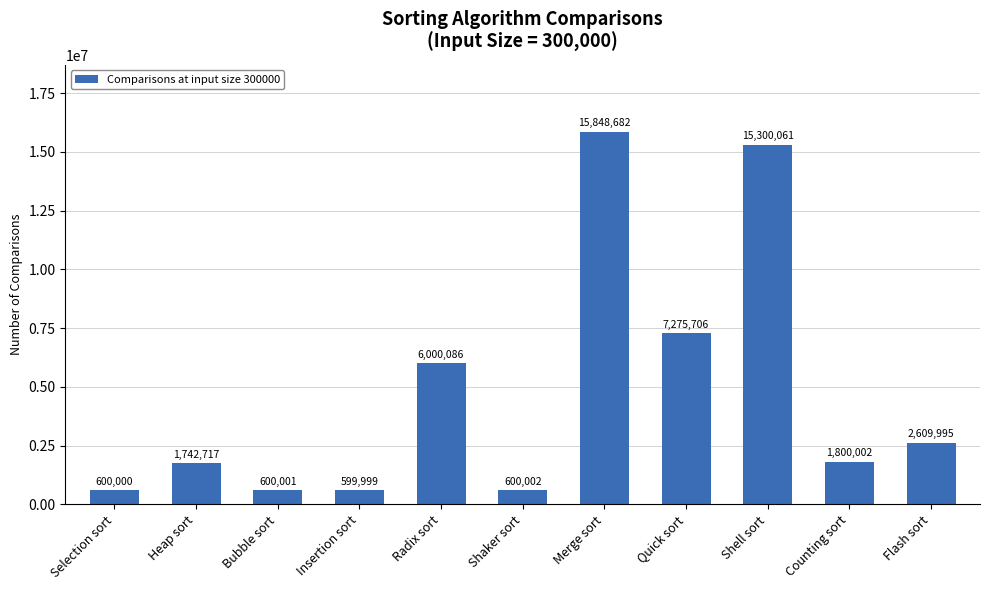

What is the difference between the second highest and minimum values?

14700062